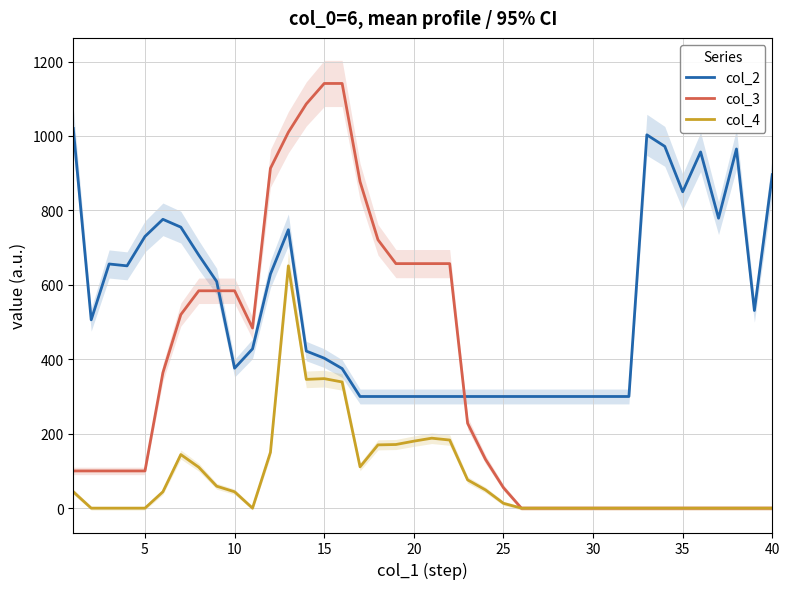

True or false: col_4 has a value of -294 at 35.

False